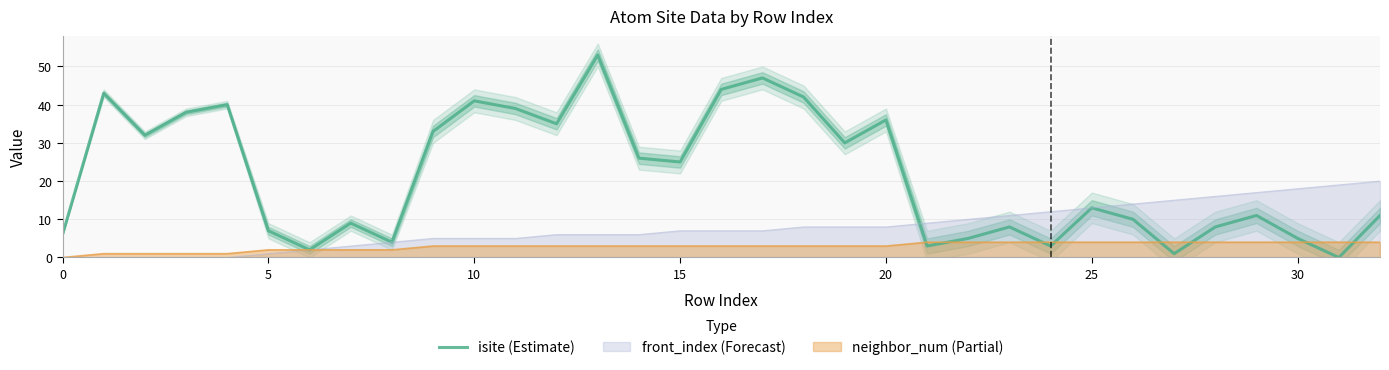

What is the maximum value for isite (Estimate)?

53